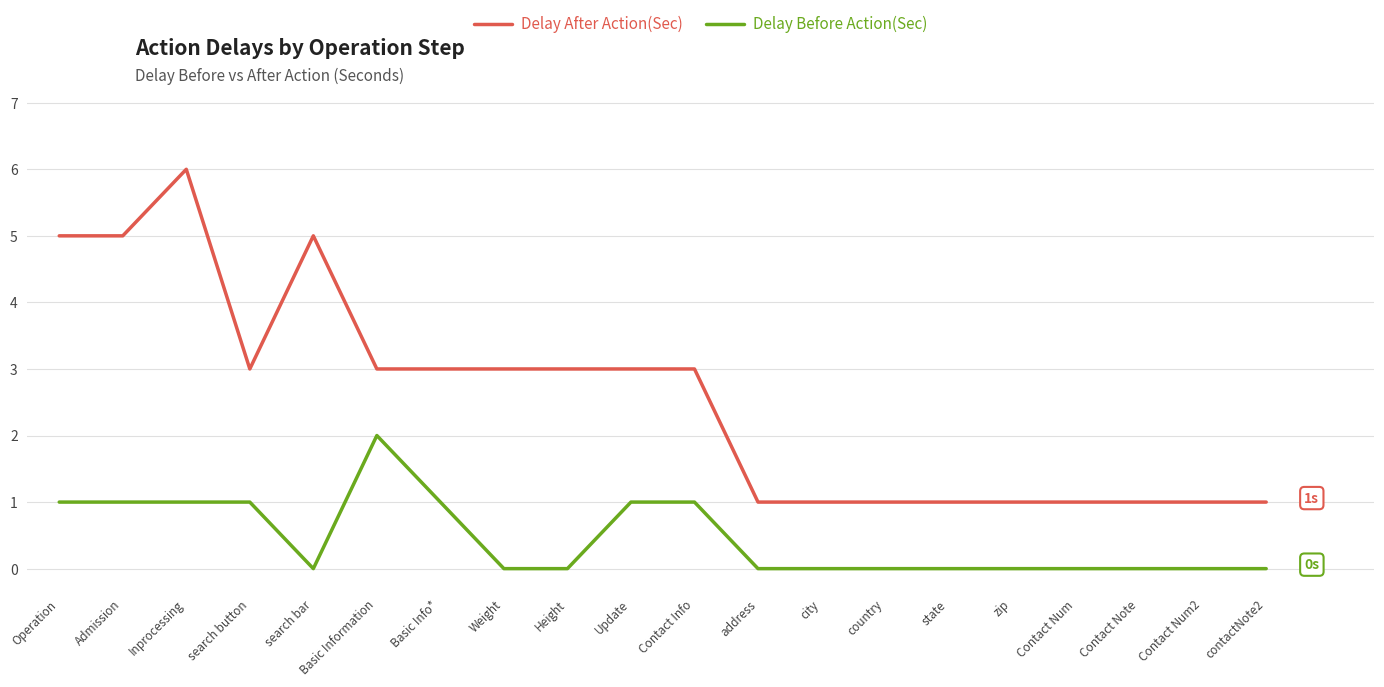

What position from the right is Height?

12